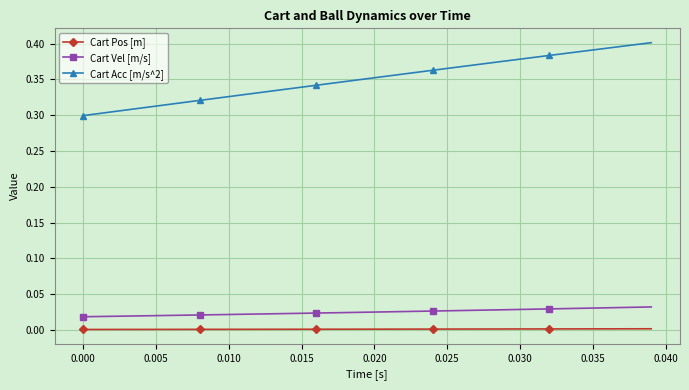

Which series has the largest range (max minus min)?

Cart Acc [m/s^2]